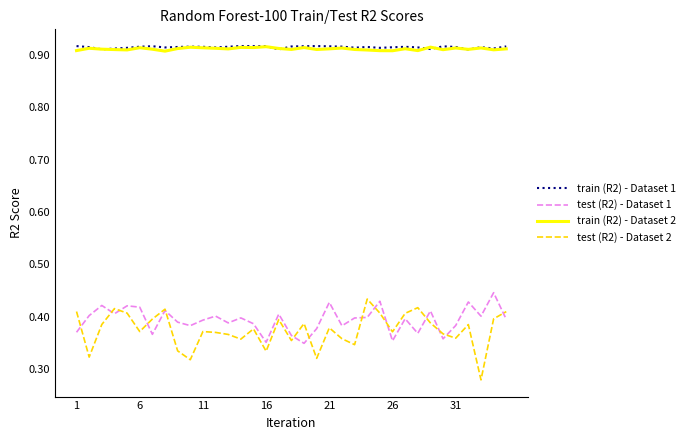

True or false: test (R2) - Dataset 1 and train (R2) - Dataset 1 intersect in this chart.

False